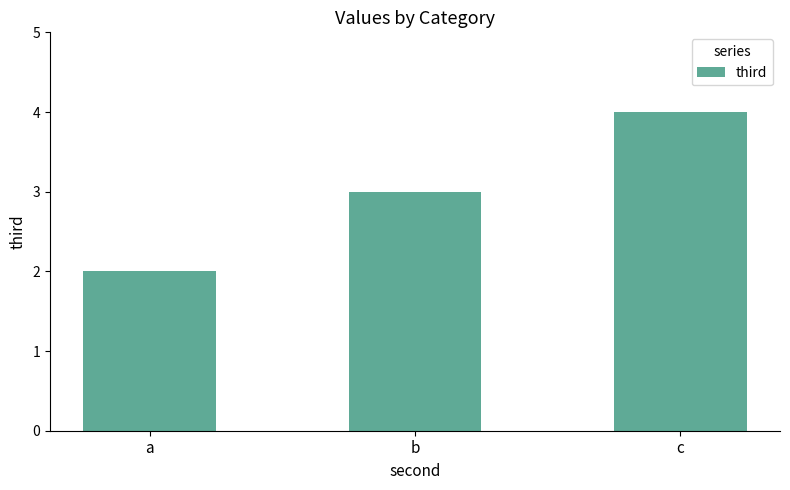

What is the difference between the values at a and b?

1